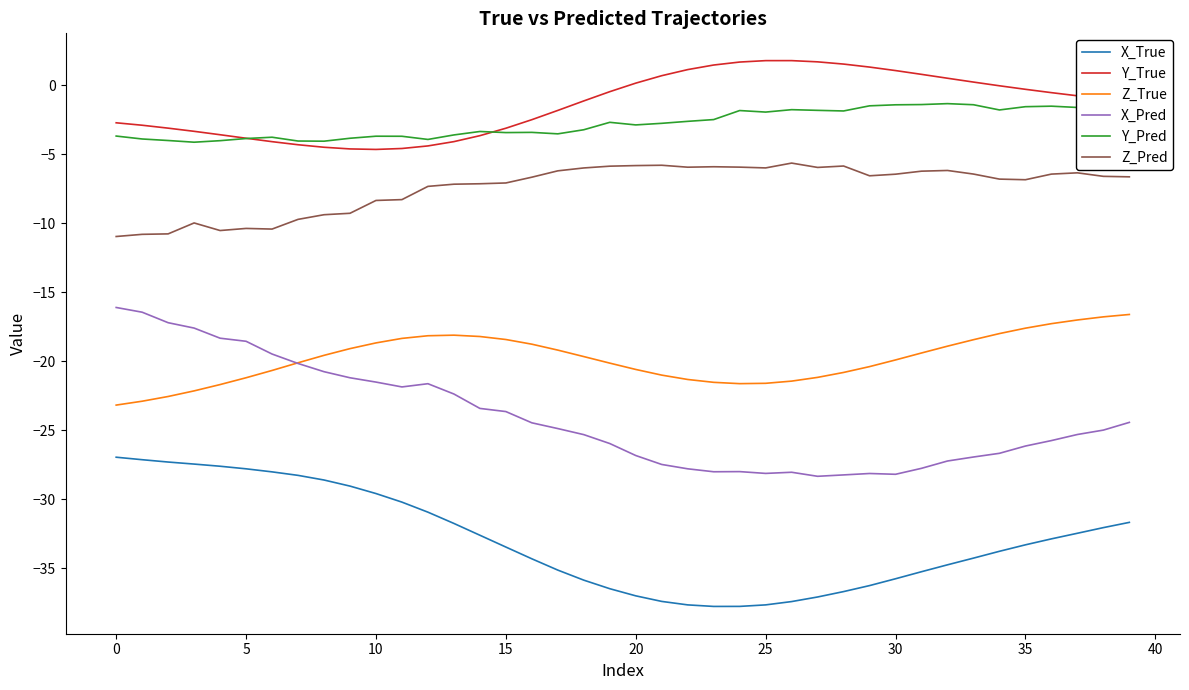

What is the average value of the Y_True series?

-1.4